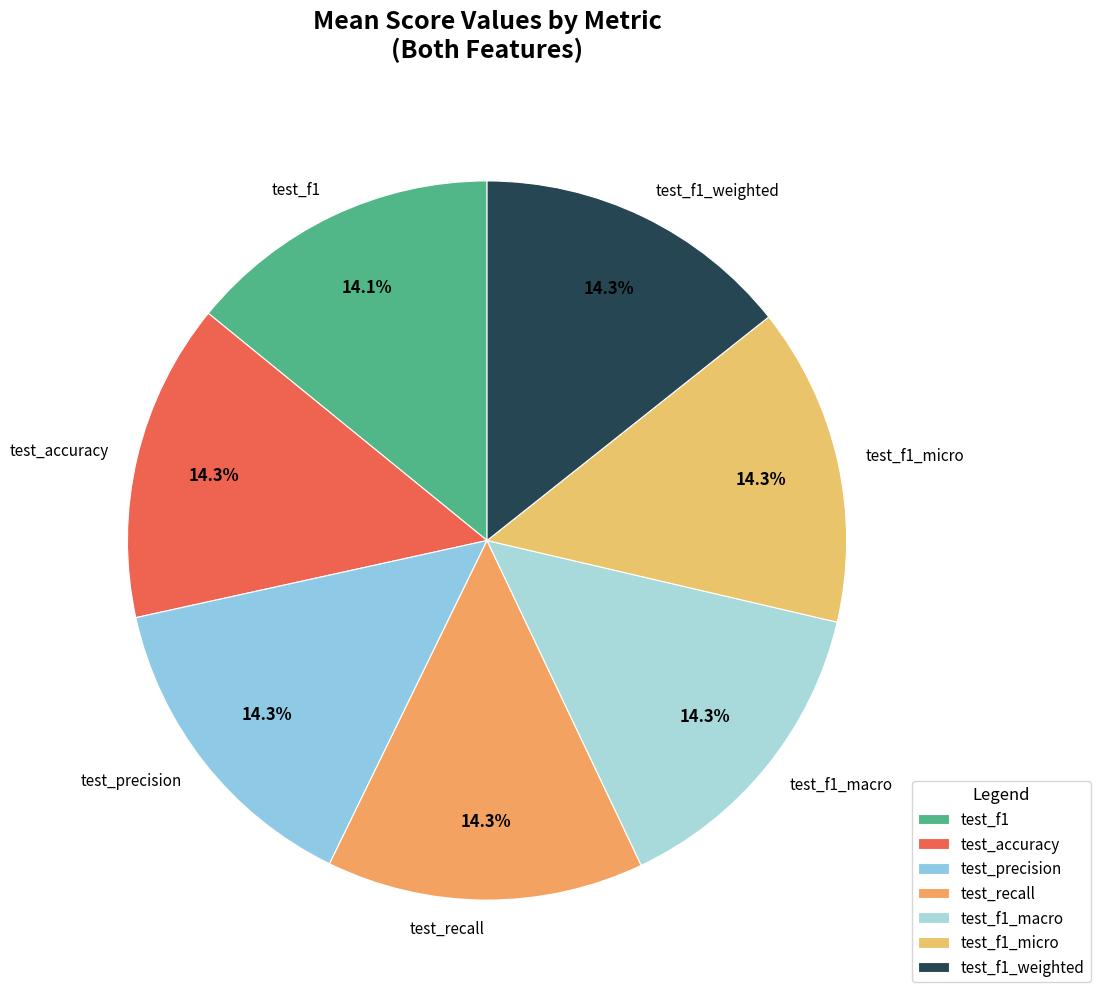

What is the total percentage of test_f1_macro and test_recall?

28.6%